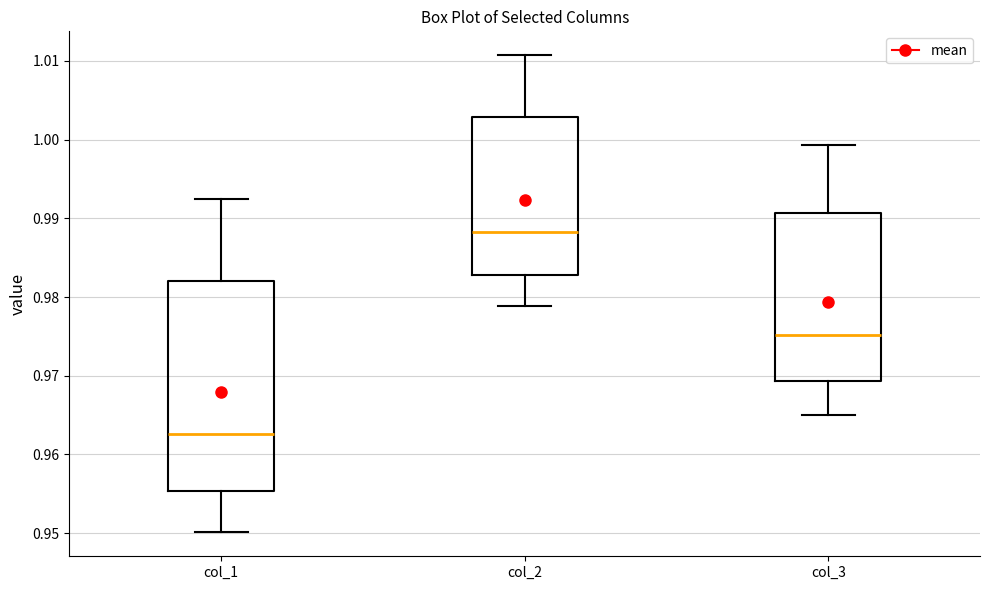

Reading left to right, transcribe this box plot: for each box, give where its median line is, the range the box spans, and where its two whiskers end, as read against the y-axis. The values are not printed on the chart, so give them approximately, as read against the axis.

col_1: median 0.963, box 0.955 to 0.982, whiskers 0.950 to 0.993
col_2: median 0.988, box 0.983 to 1.003, whiskers 0.979 to 1.011
col_3: median 0.975, box 0.969 to 0.991, whiskers 0.965 to 0.999